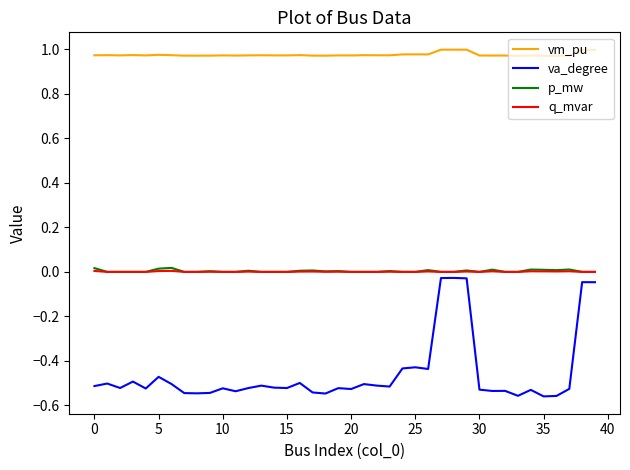

What are all the series names shown in the legend?

vm_pu, va_degree, p_mw, q_mvar